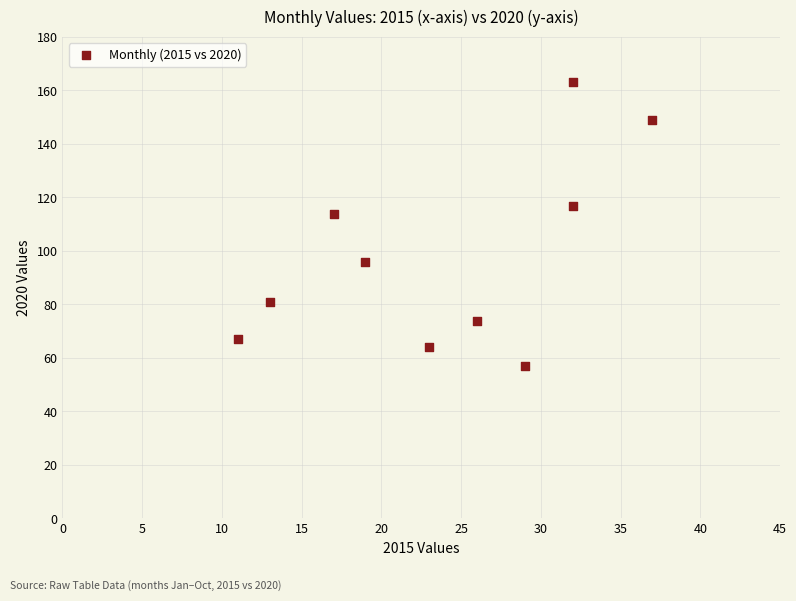

What is the range of X values (max minus min)?

26